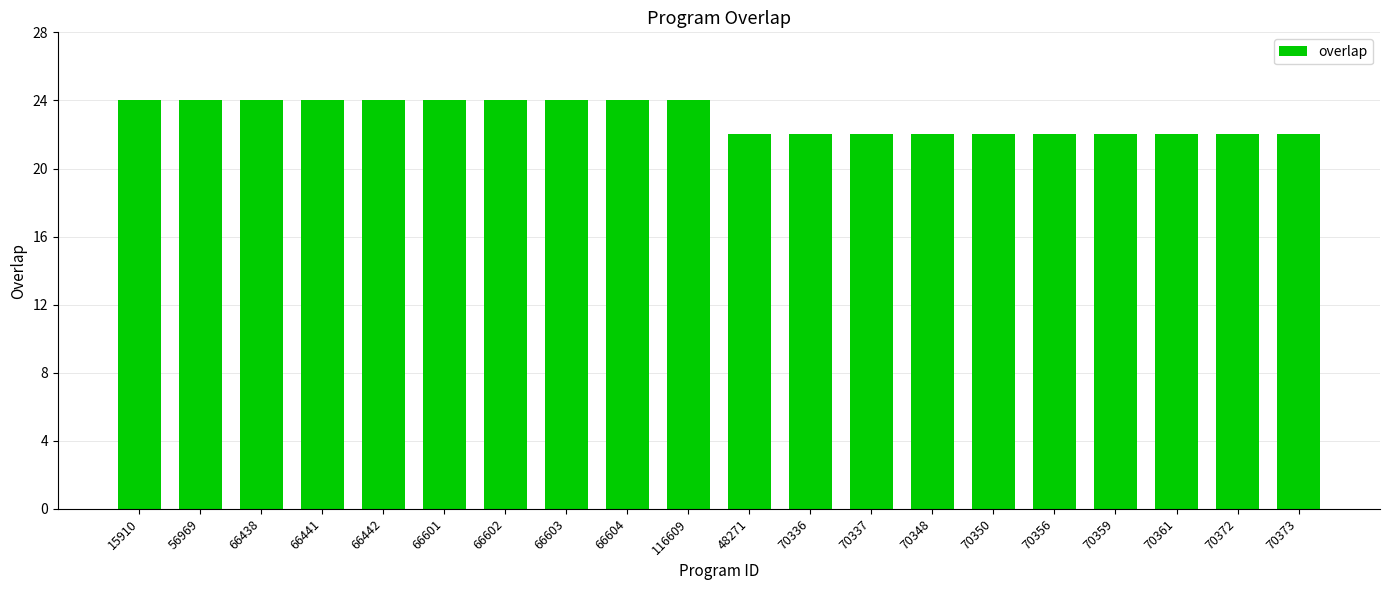

How many bars are there in total?

20